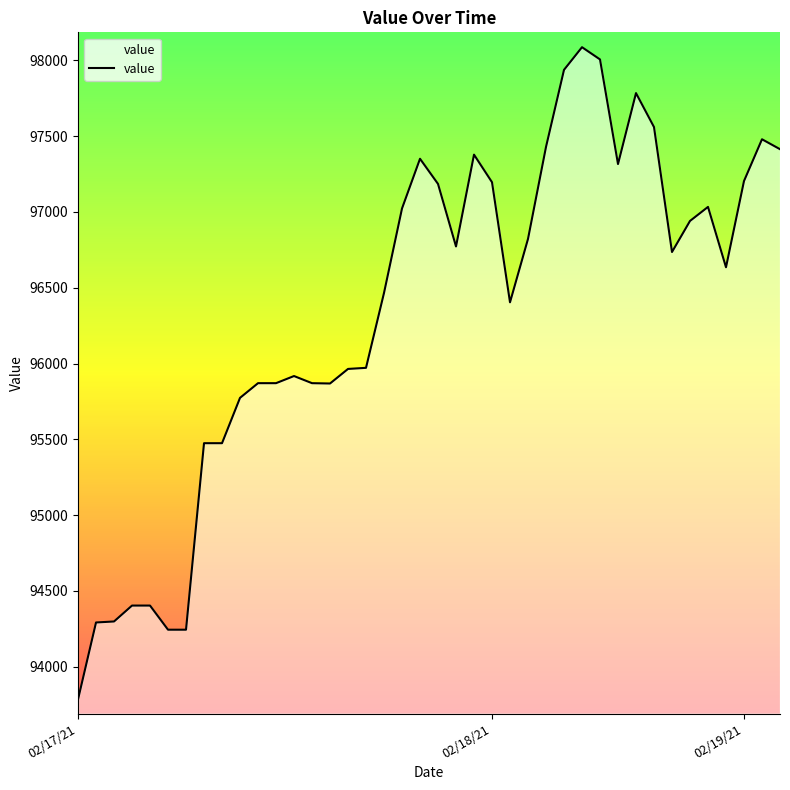

What is the greatest value displayed?

98086.8